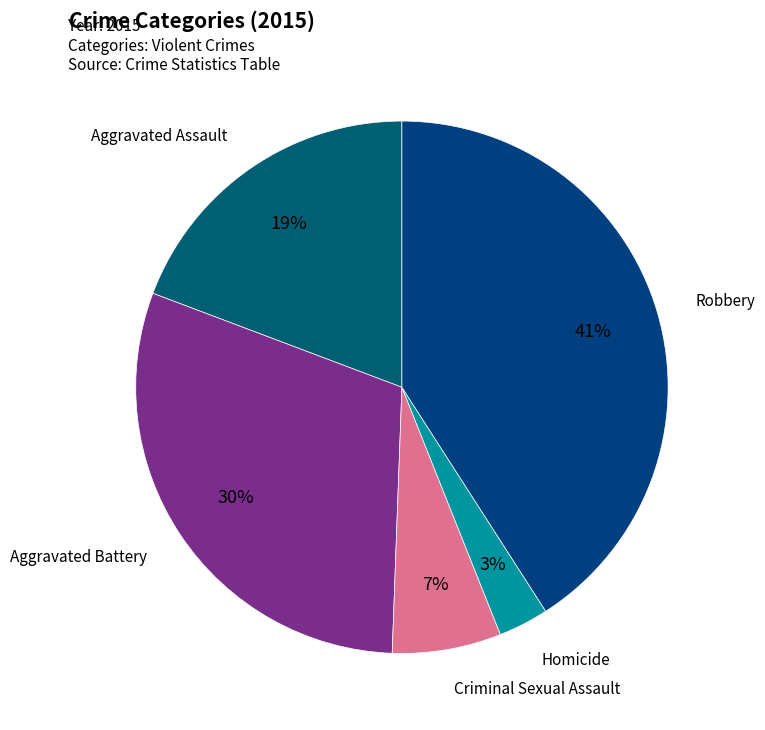

Combined, do Homicide and Aggravated Battery account for over 50%?

No